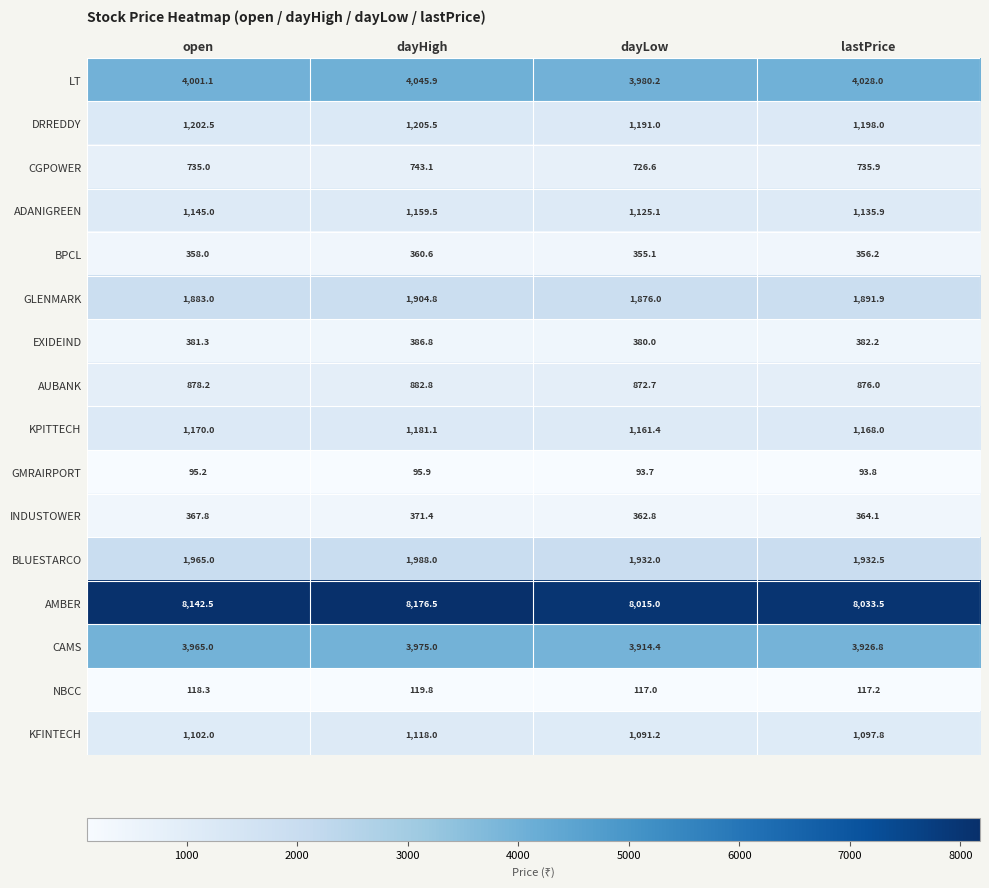

At how many categories does at least one series exceed 4009?

4